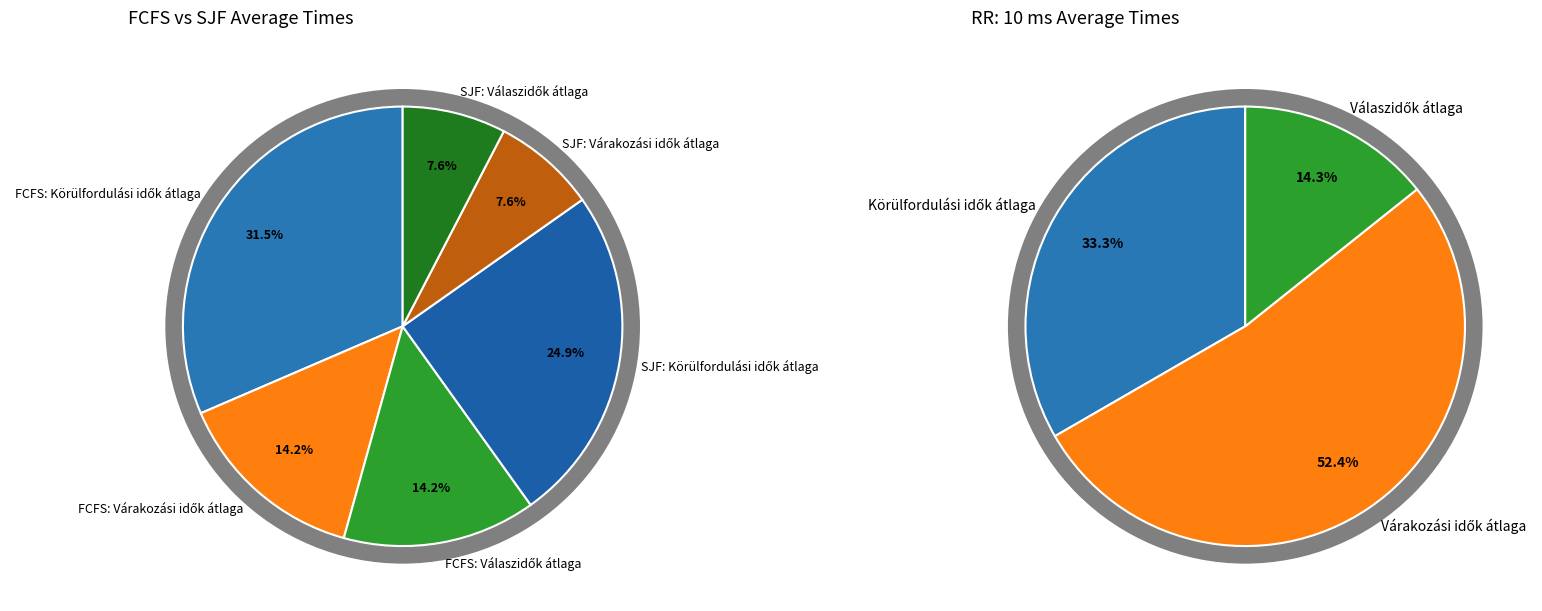

Rank the series by their average value, from lowest to highest.

SJF, FCFS, RR: 10 ms